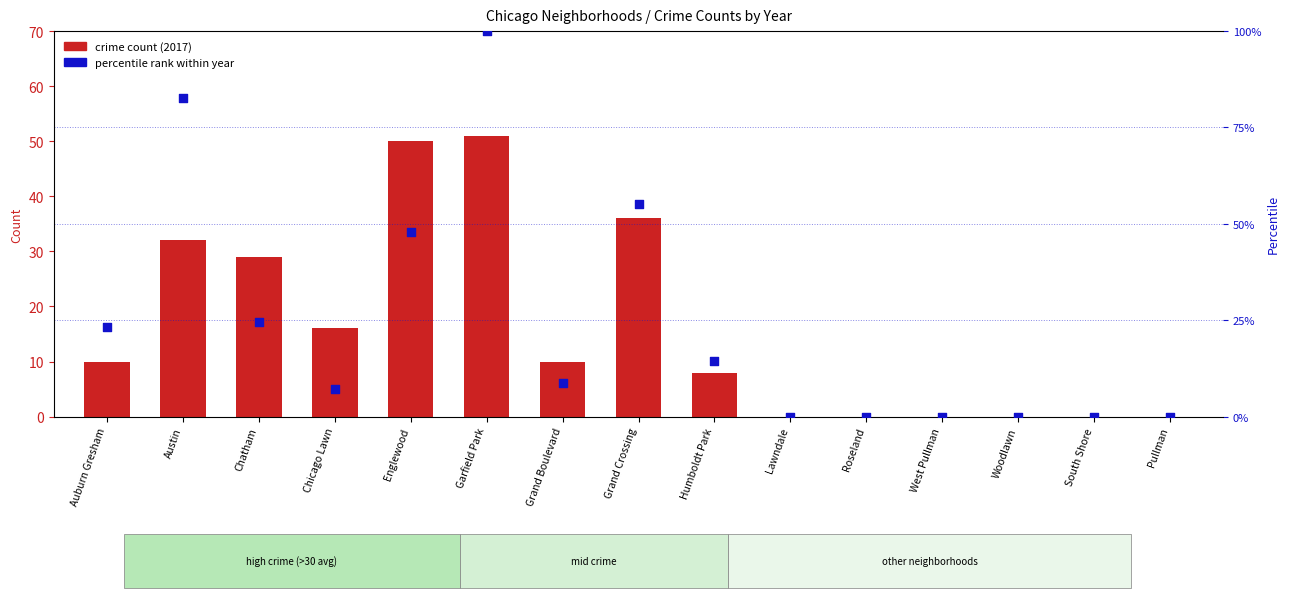

Which series has the largest total across all categories?

percentile rank within year